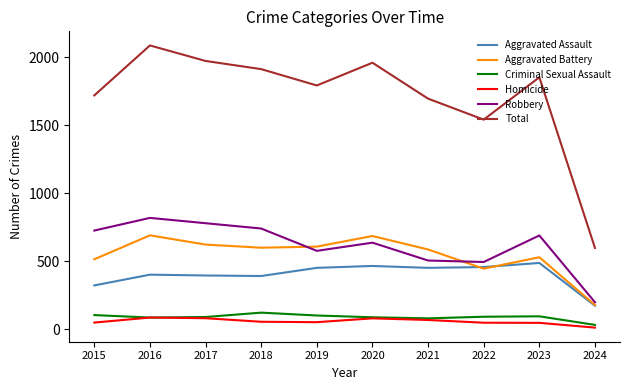

What is the greatest value displayed?

2086